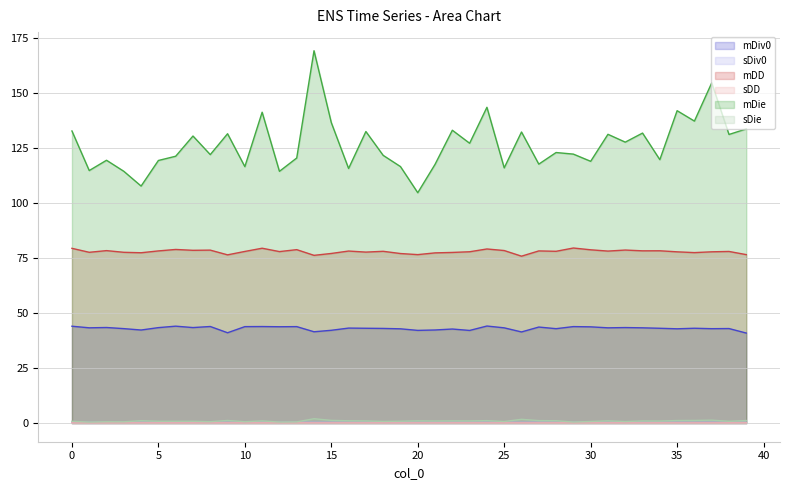

What is the greatest value displayed?

169.2